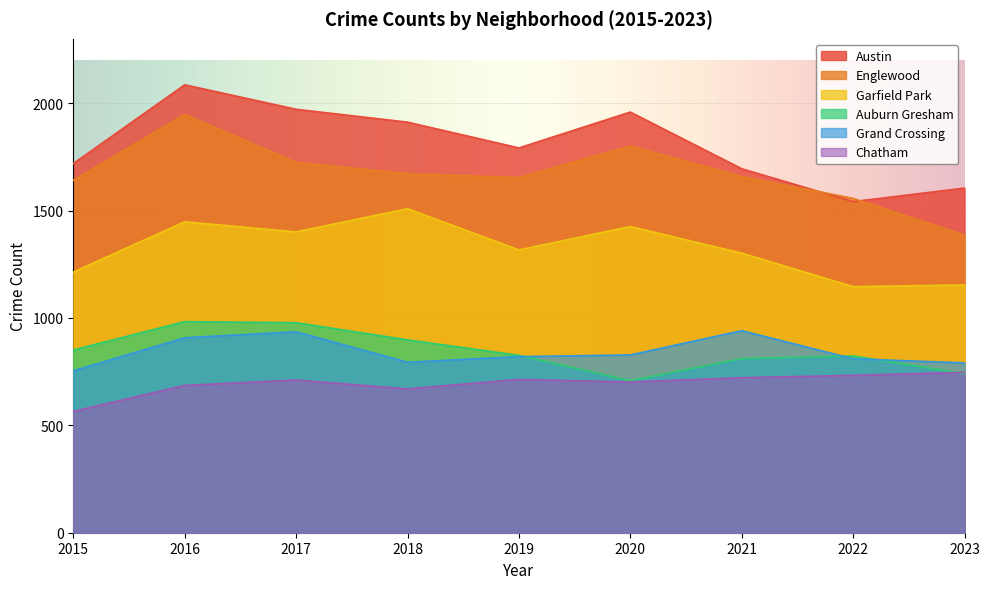

The Austin series shows 2538 at 2023. True or false?

False